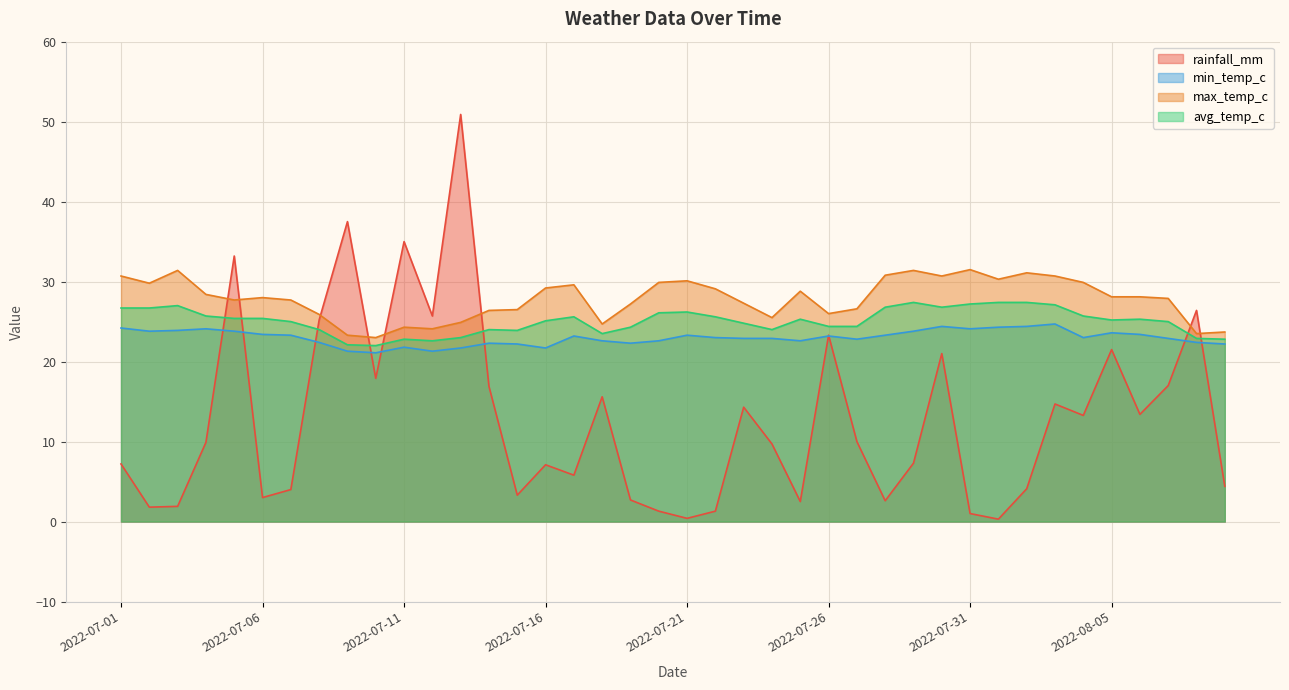

Which label corresponds to the smallest value in the chart?

2022-08-01